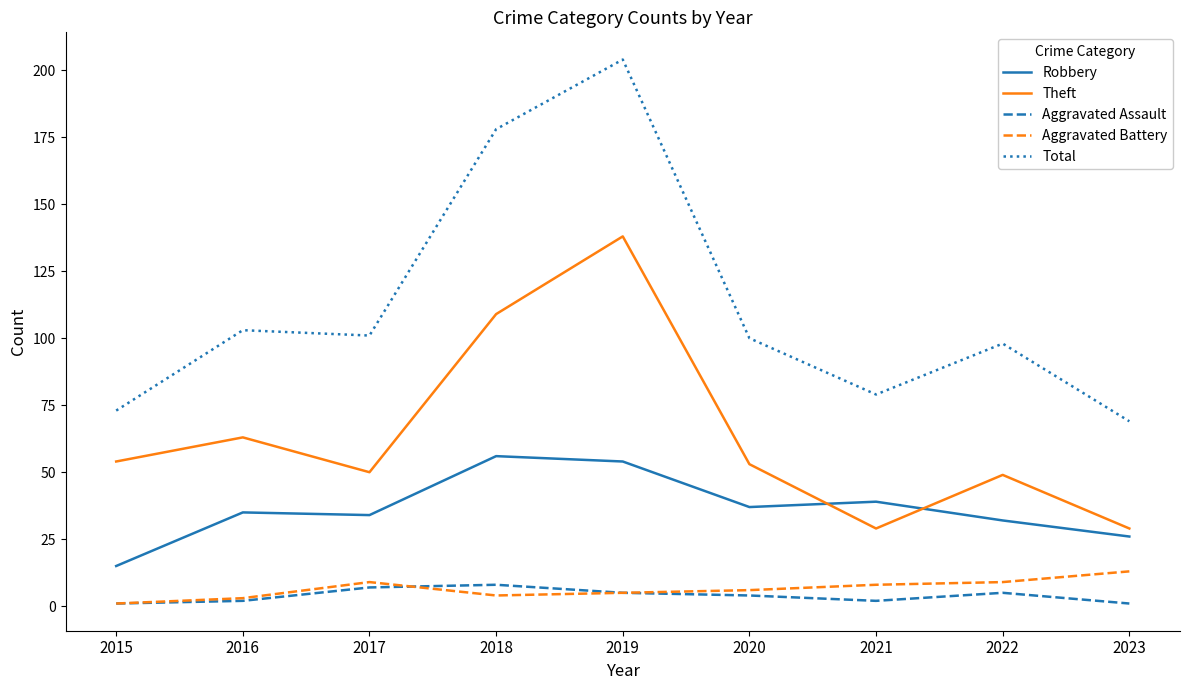

Which series has the largest total across all categories?

Total